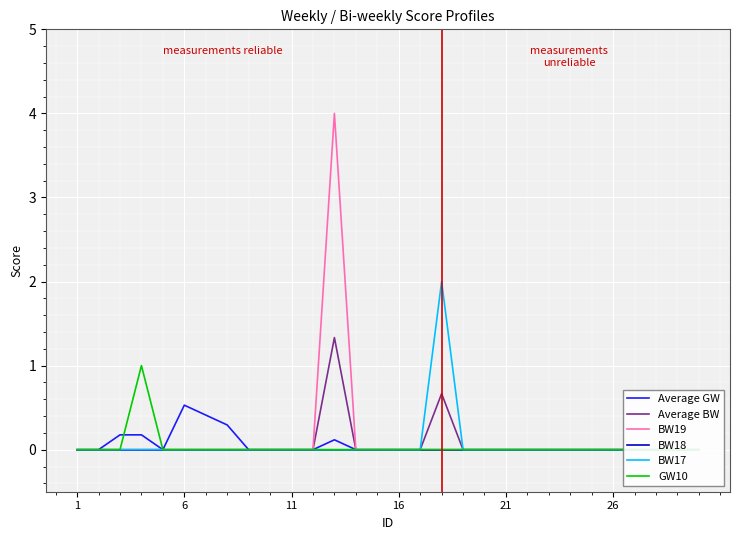

True or false: GW10 and BW17 intersect in this chart.

False